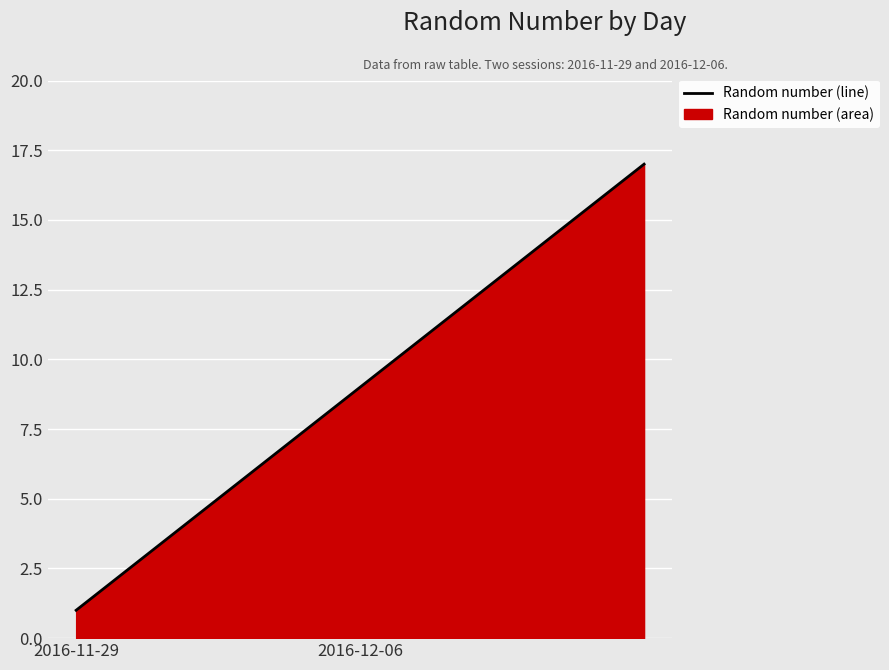

What is the ratio of the value at 6 to the value at 16?

0.4